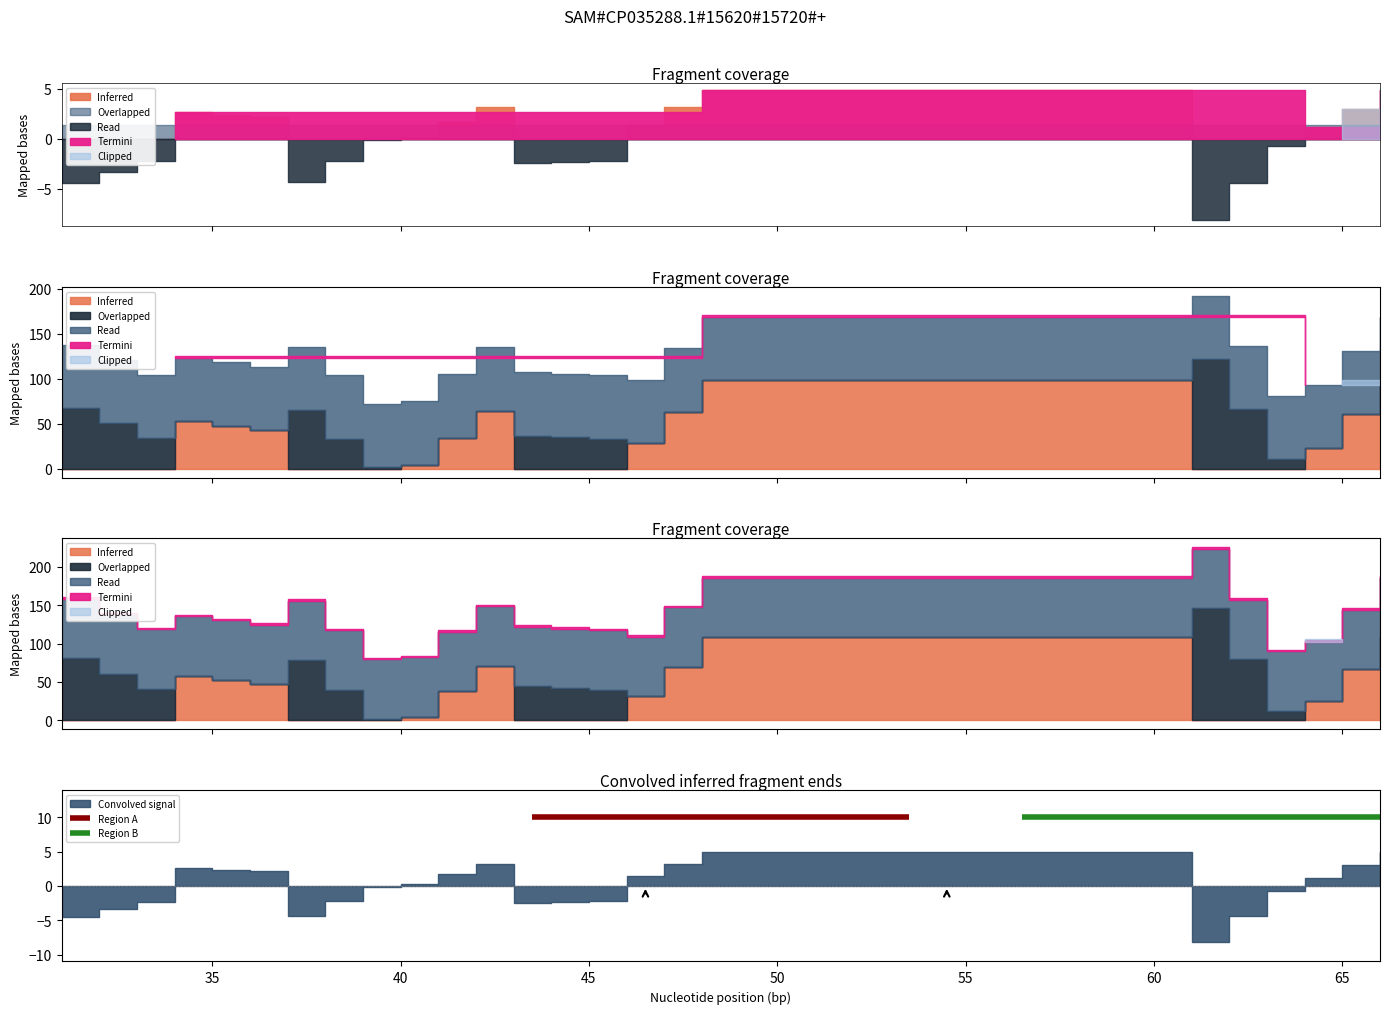

How many distinct data groups are displayed?

5